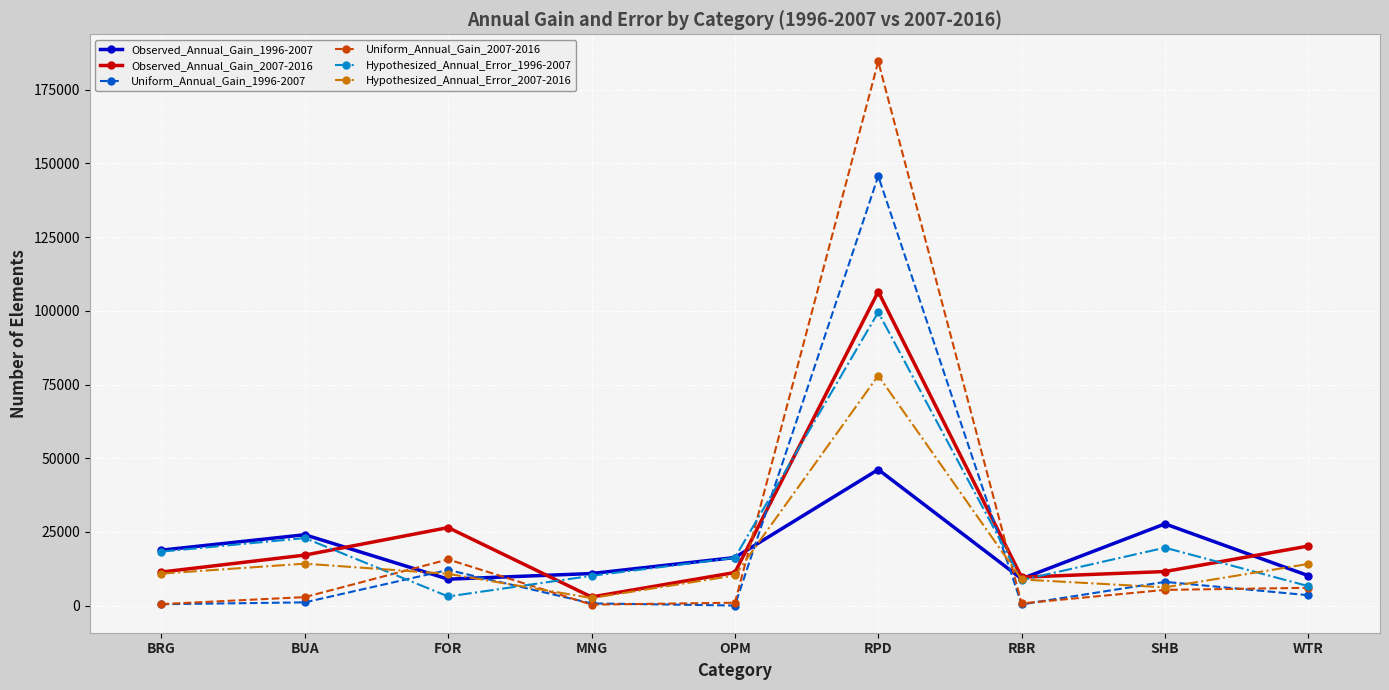

What is the label of the 3rd point from the right?

RBR